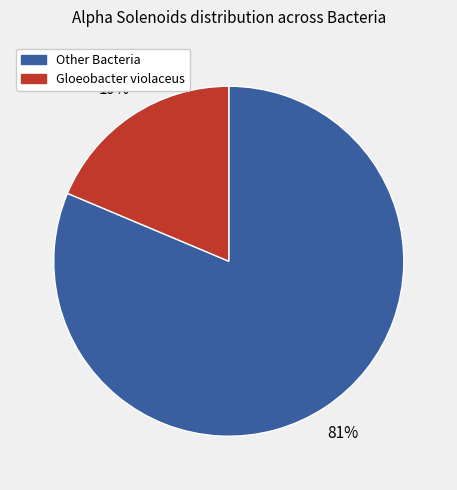

Which category has the biggest portion of the pie?

Other Bacteria